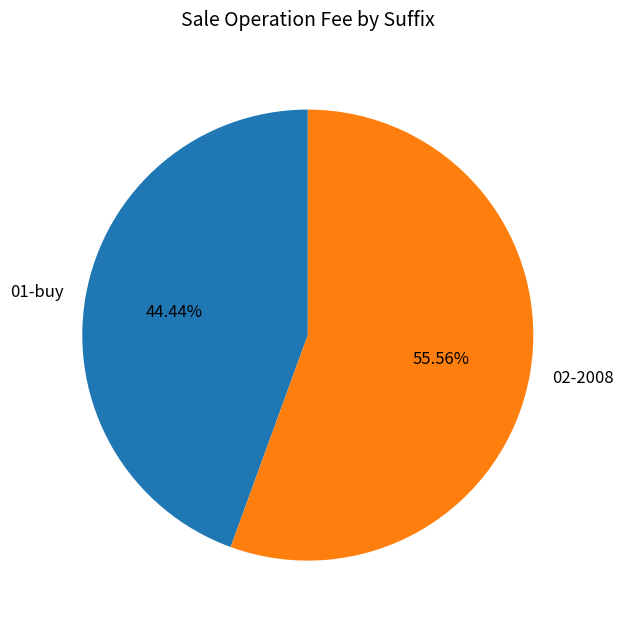

Is there a majority slice in this chart?

Yes